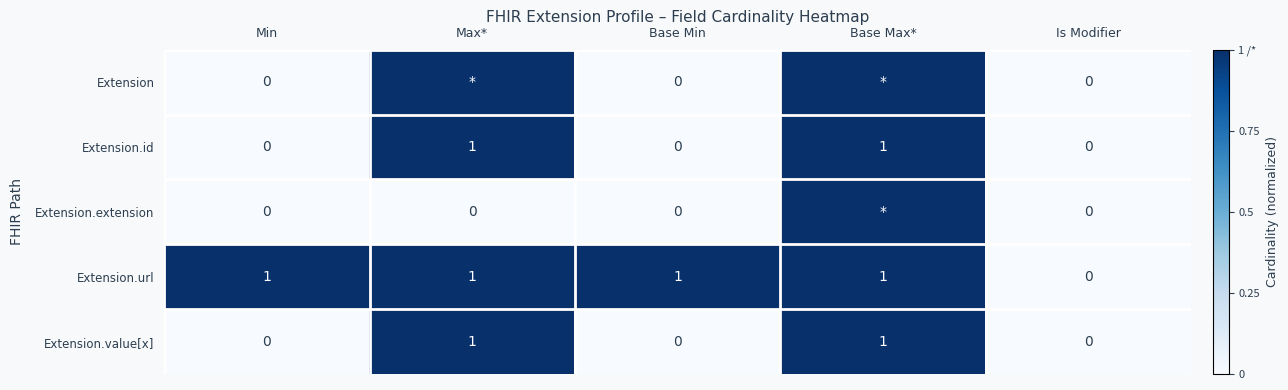

What is the sum of all Extension.id values?

2